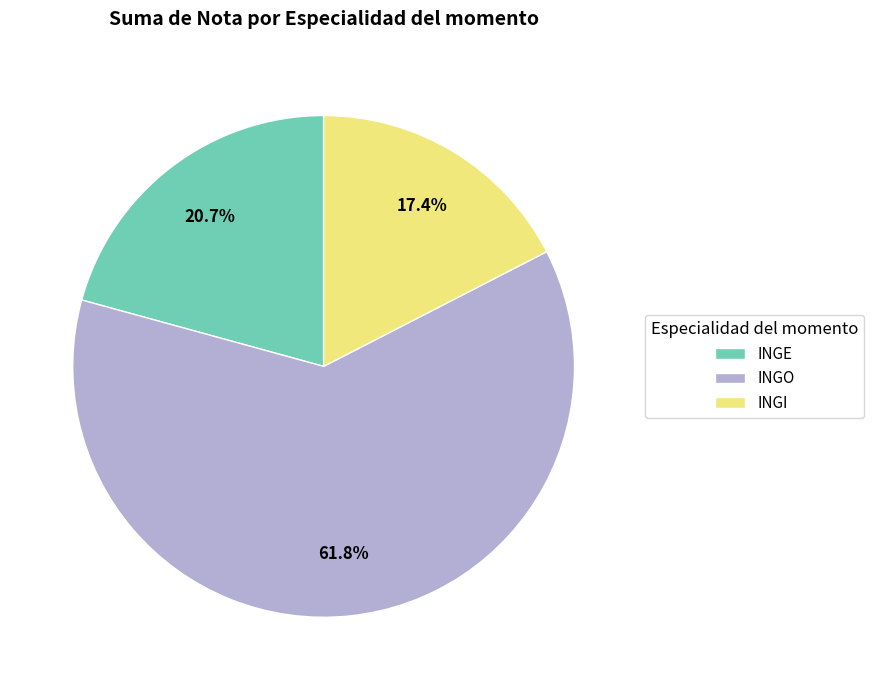

Rank the categories by value from highest to lowest.

INGO, INGE, INGI